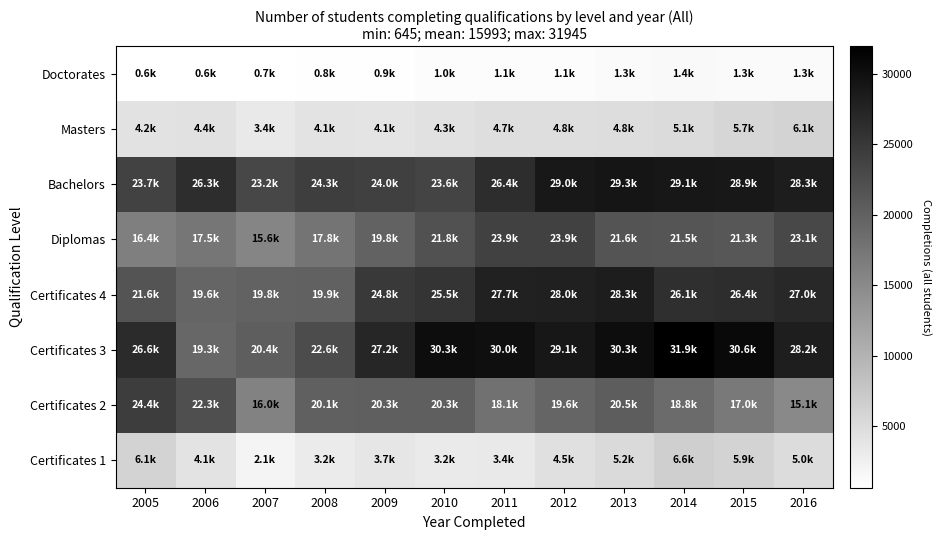

Which series has the largest range (max minus min)?

Certificates 3